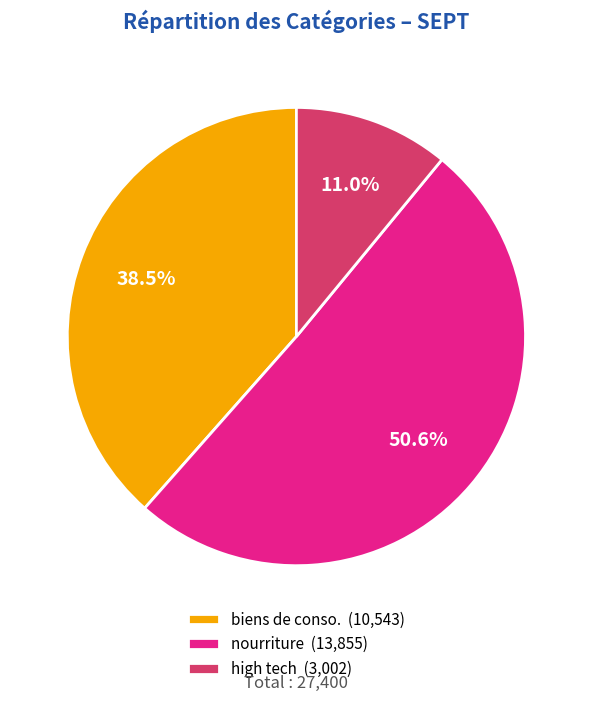

True or false: high tech accounts for 11% of the total.

True